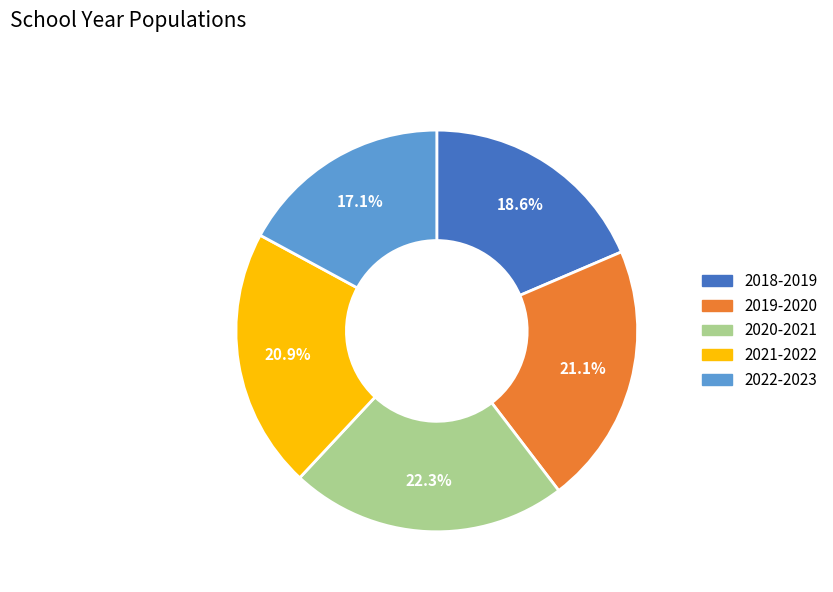

Is it true that 2019-2020 is 21% of the pie?

True